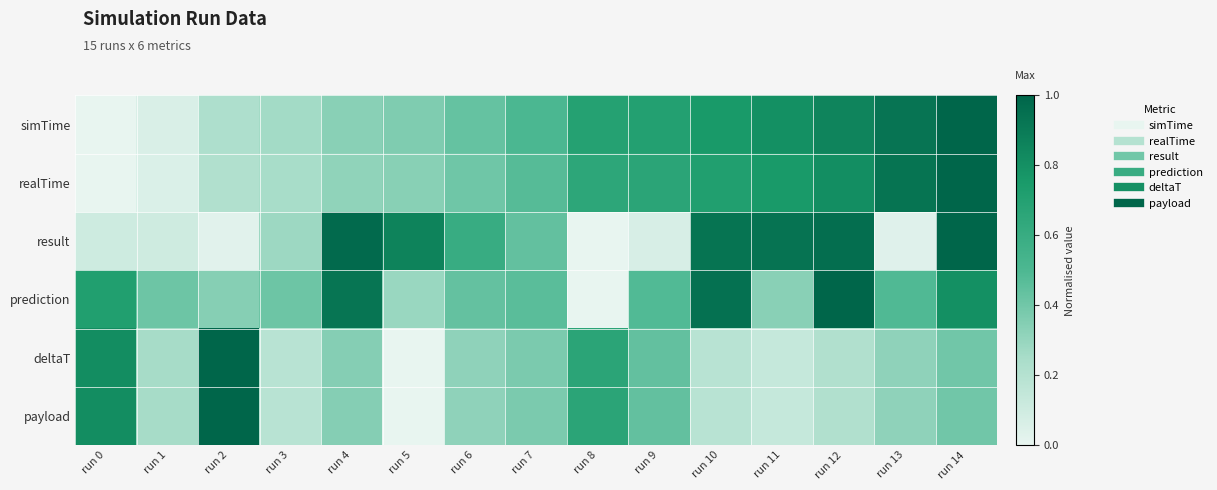

At how many categories does at least one series exceed 0?

15